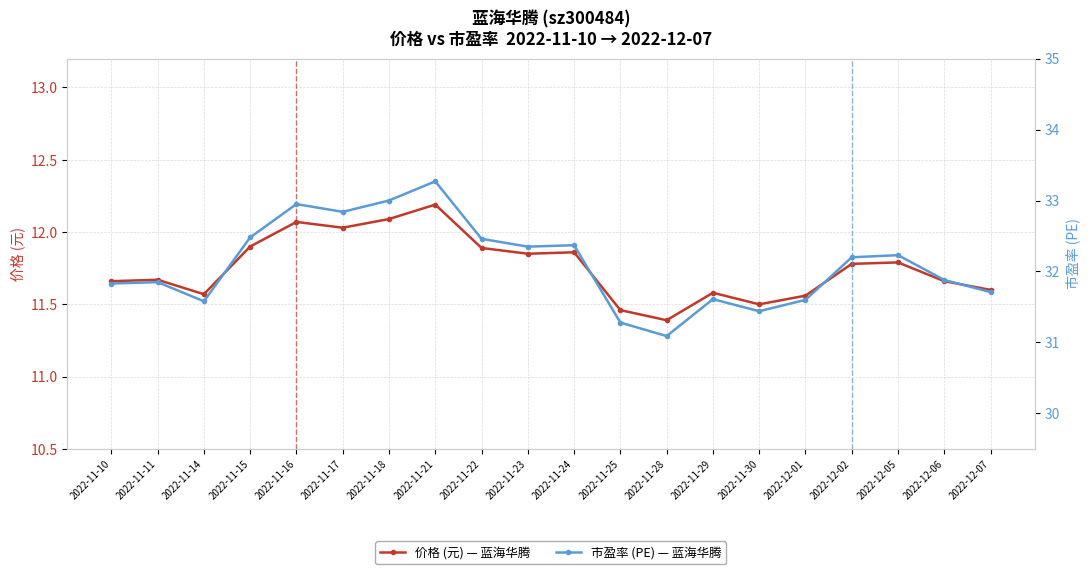

How many series are shown in this chart?

2